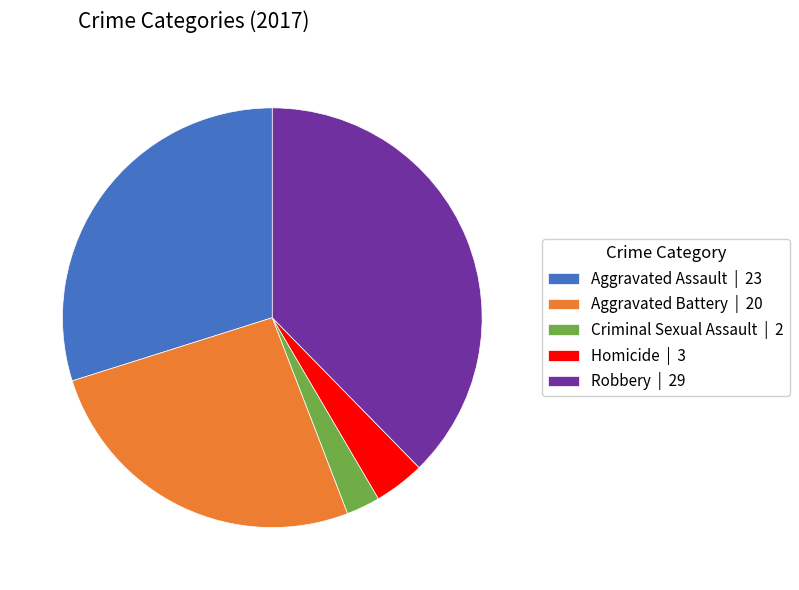

Which slice is the smallest?

Criminal Sexual Assault